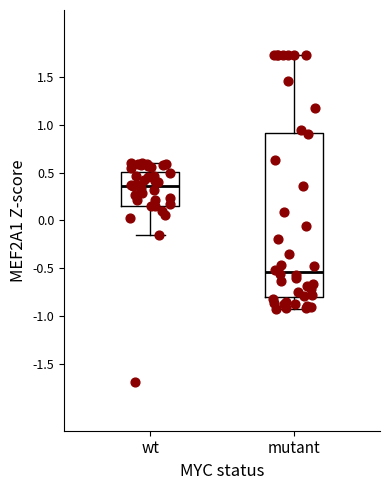

Reading left to right, read every box against the y-axis: the position of its median line, the range the box covers, and the ends of its whiskers. The values are not printed on the chart, so give them approximately, as read against the axis.

wt: median 0.35, box 0.15 to 0.50, whiskers -0.15 to 0.60
mutant: median -0.55, box -0.80 to 0.90, whiskers -0.95 to 1.75